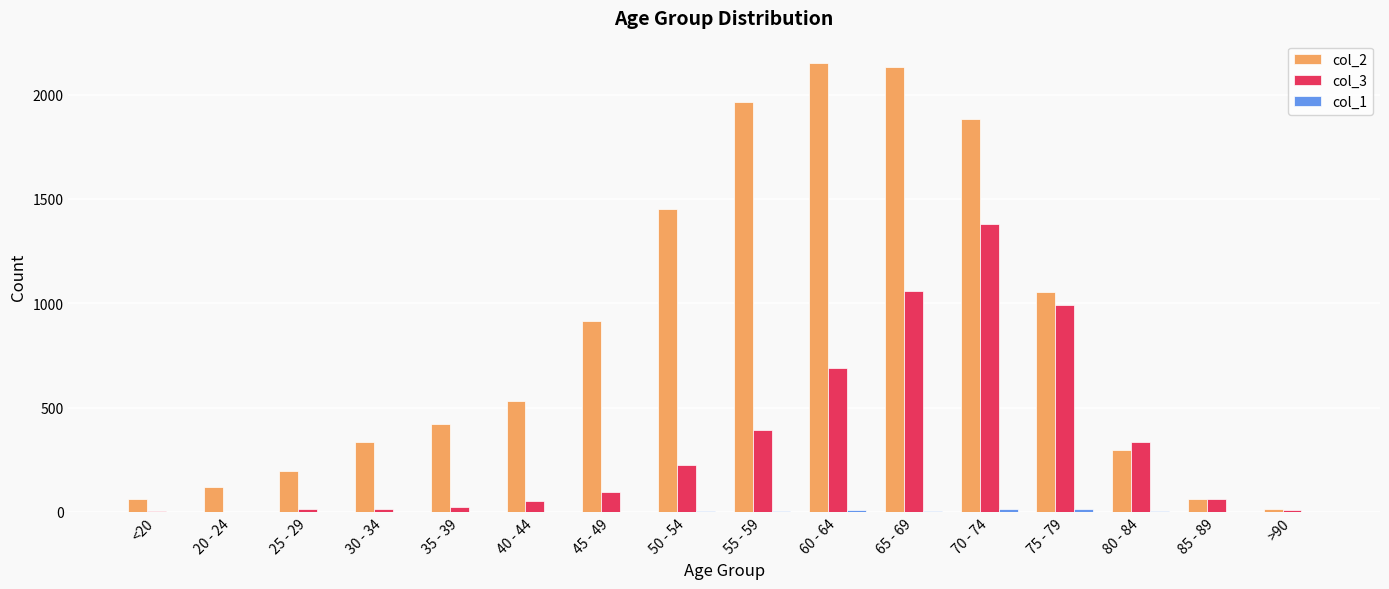

How many data points does each series have?

16